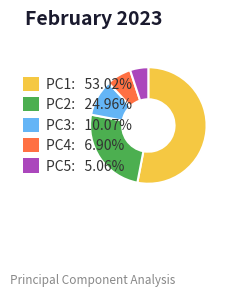

The PC3 slice represents 10% of the pie. True or false?

True